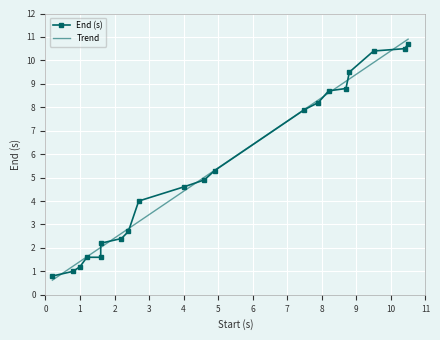

At which label does the data first exceed 4?

4.0